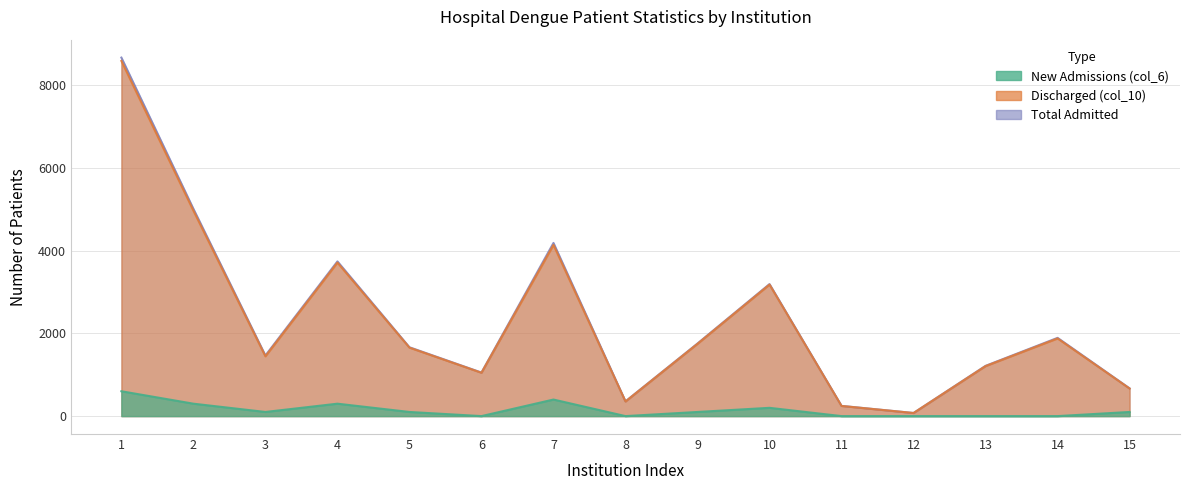

What is the average value of the Discharged (col_10) series?

2325